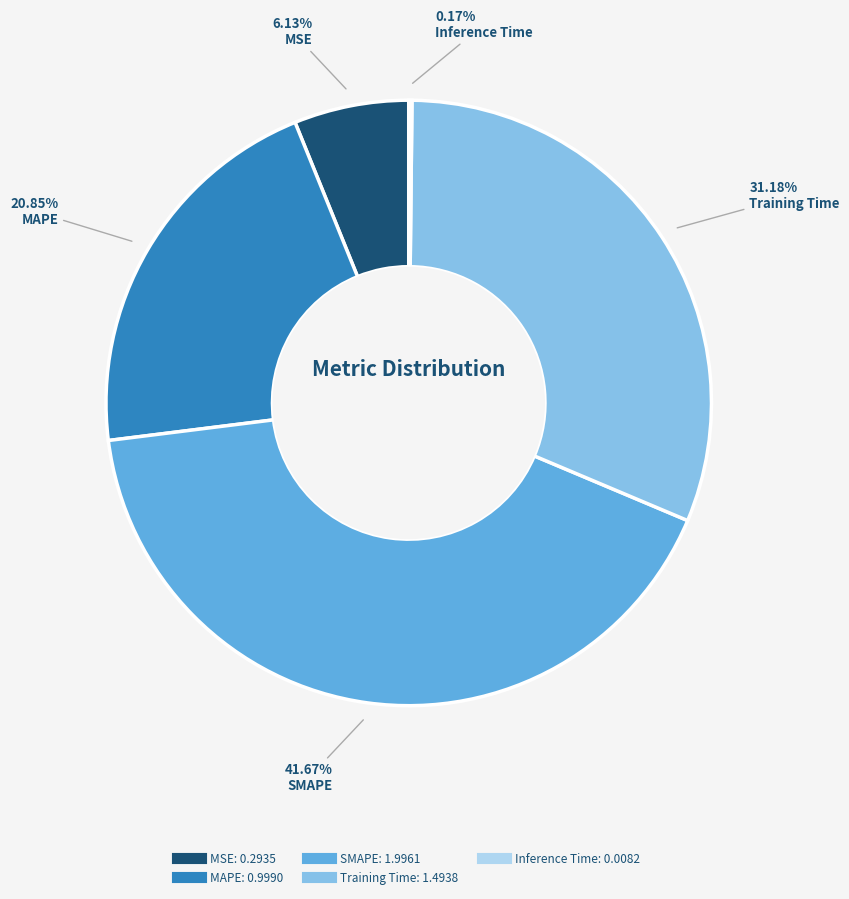

Is the sum of MSE and Training Time greater than half?

No